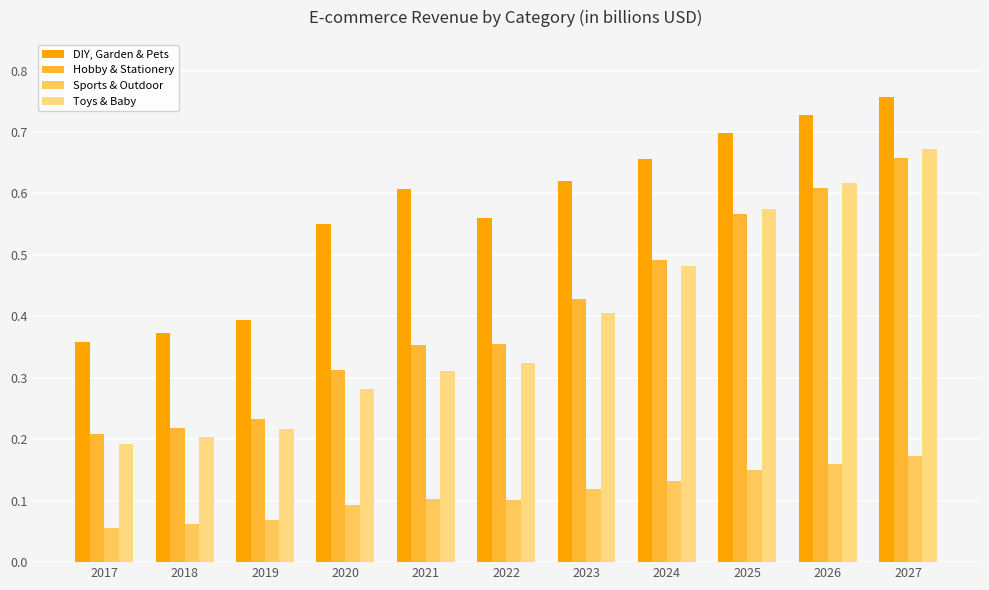

Between 2021 and 2026, which series saw the biggest shift?

Toys & Baby